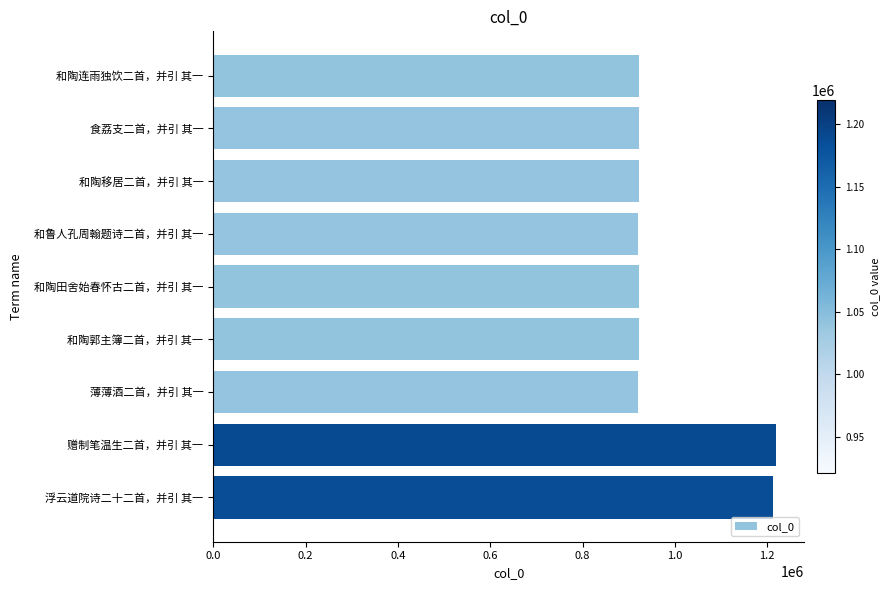

What is the smallest value displayed?

920825